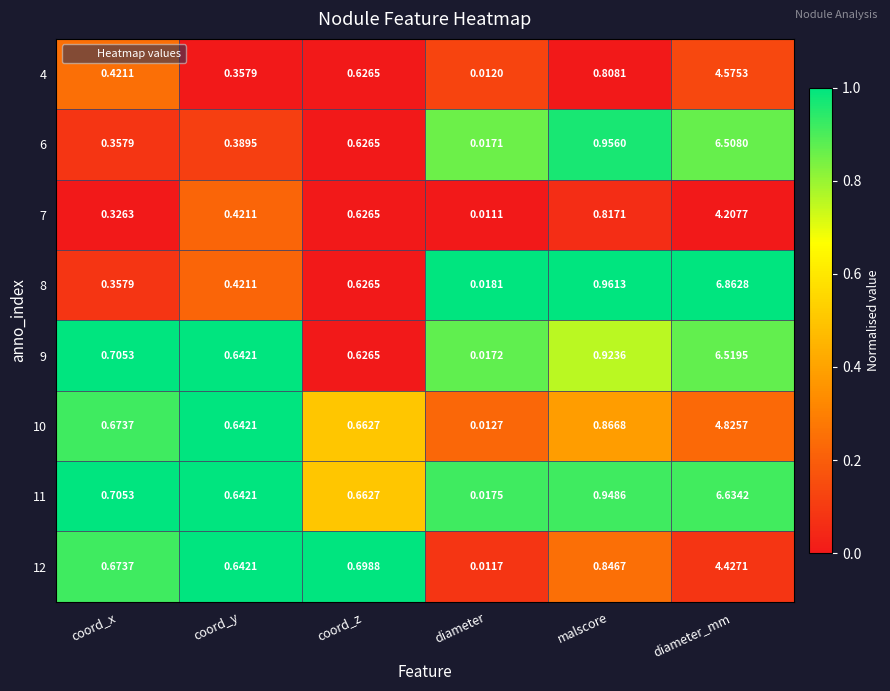

Where is 4 nearest to the value 2?

malscore